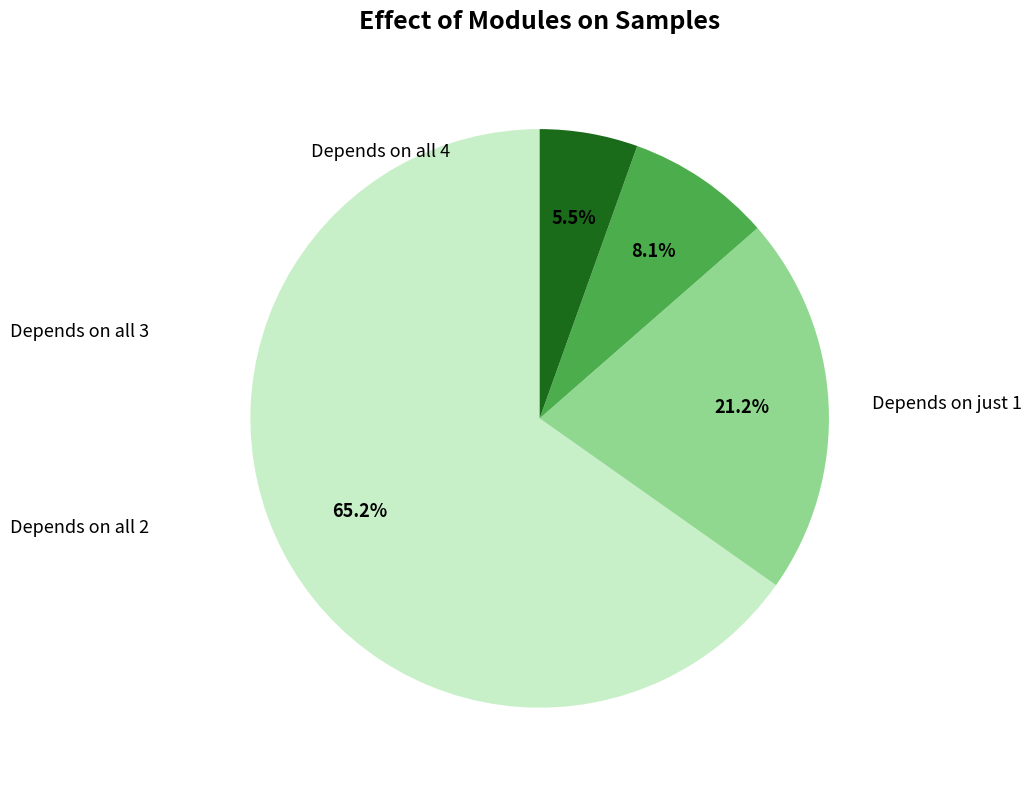

Does any single category account for the majority?

Yes